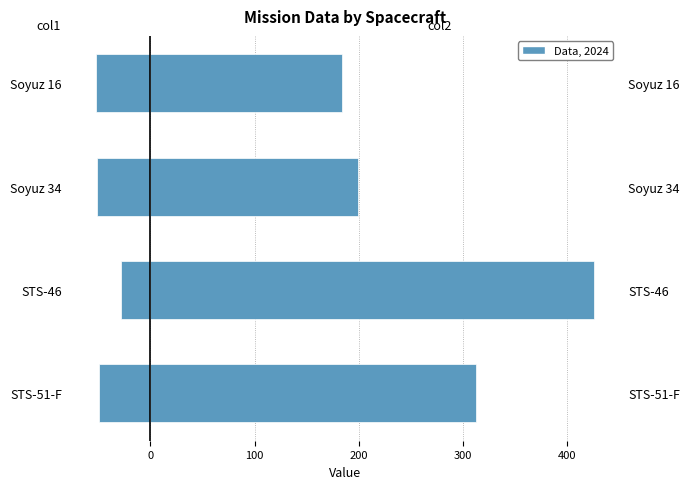

What is the total value across all series at 100?

262.6